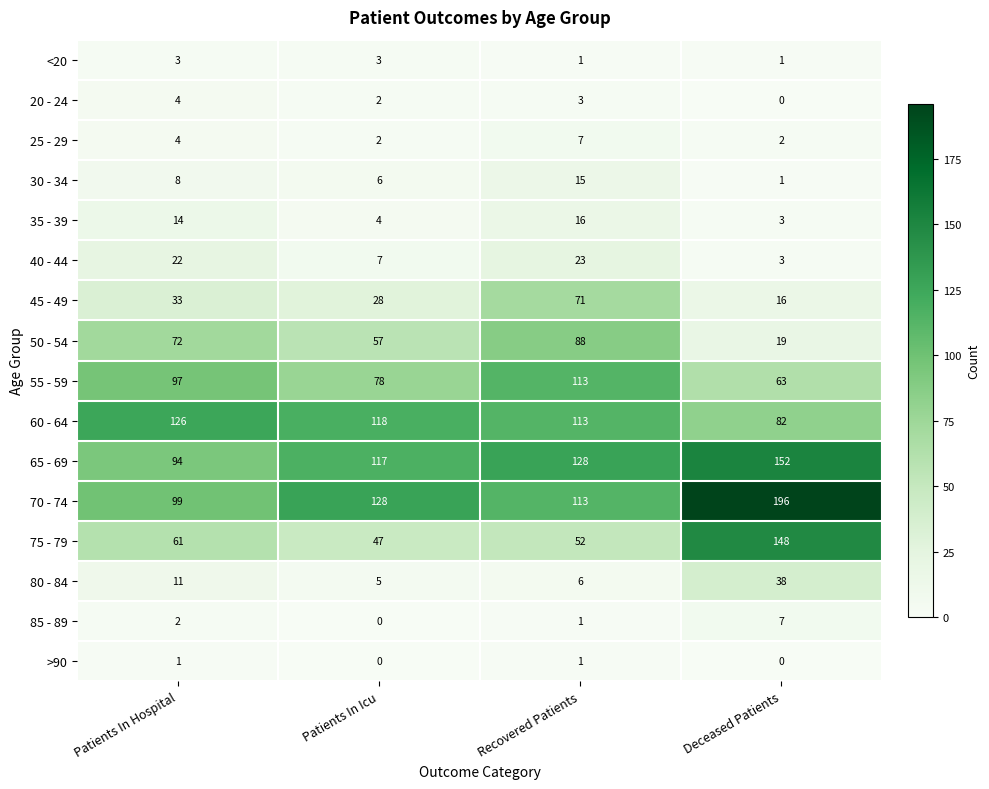

How many values in the 50 - 54 series are below 72?

2